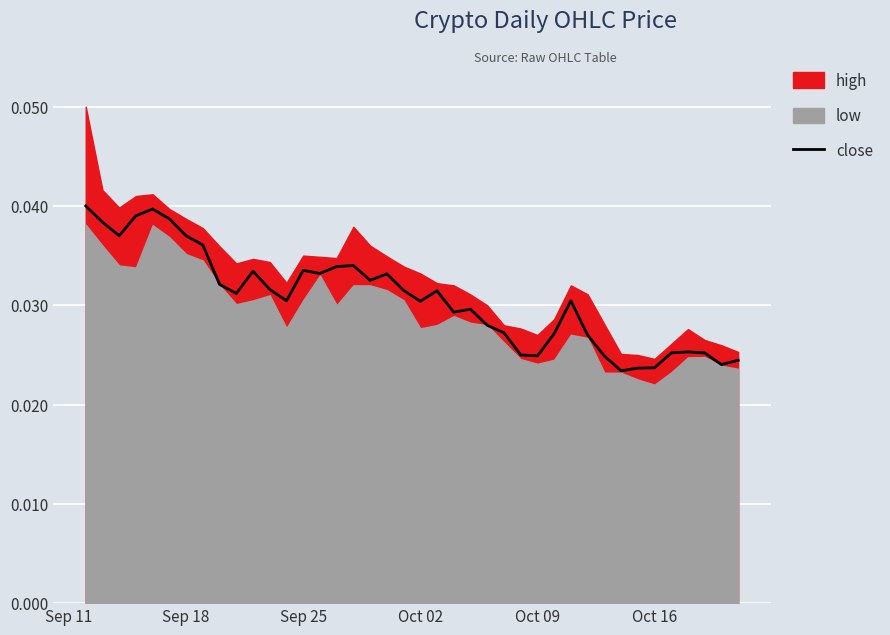

The value at 39 is 0.0. True or false?

False